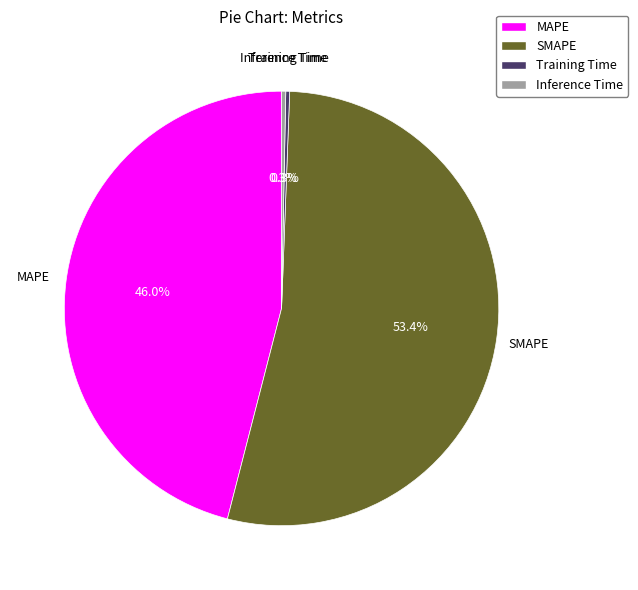

To the nearest percent, what is the average slice percentage?

25%